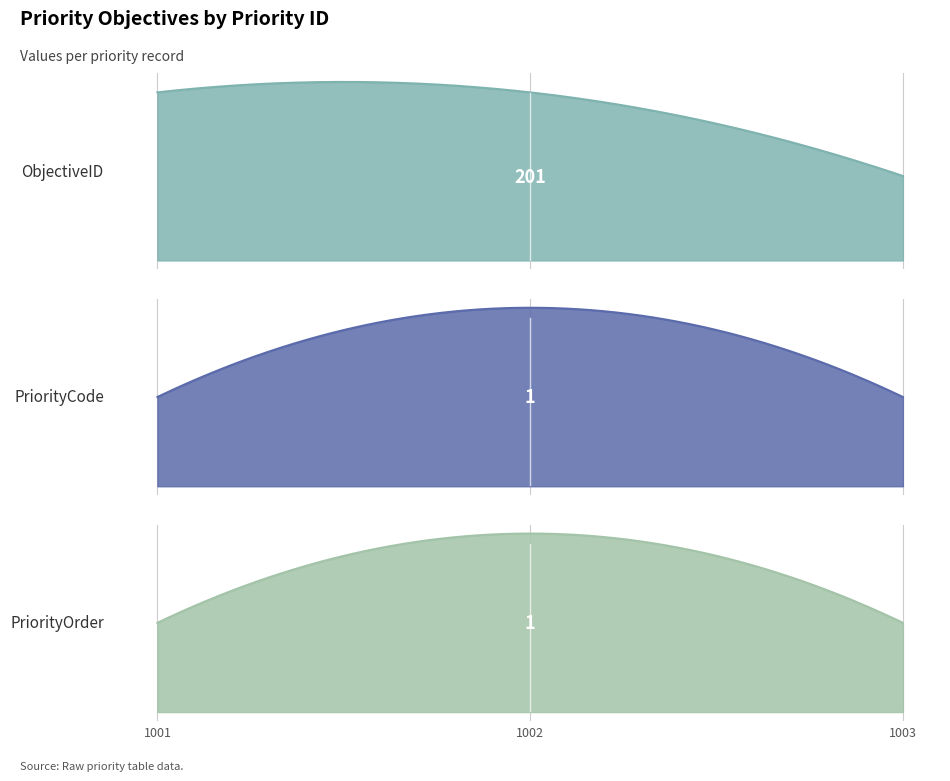

List the labels in order of ObjectiveID value, smallest first.

1003, 1001, 1002